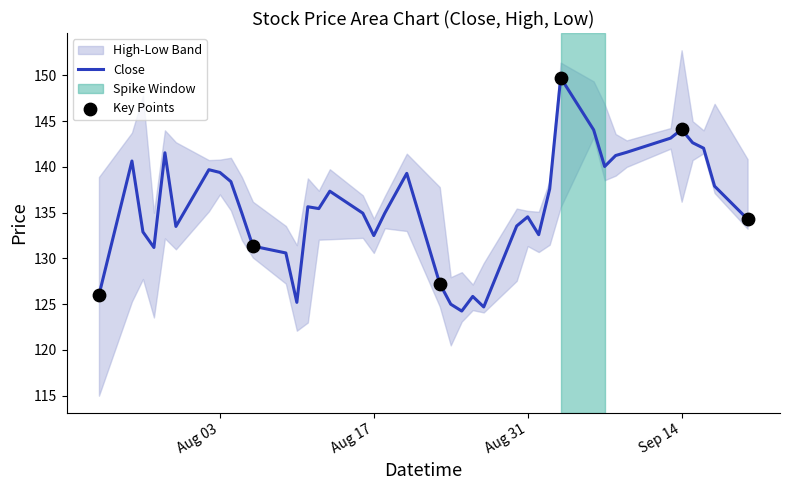

At which category is the sum across all series the highest?

2021-09-03